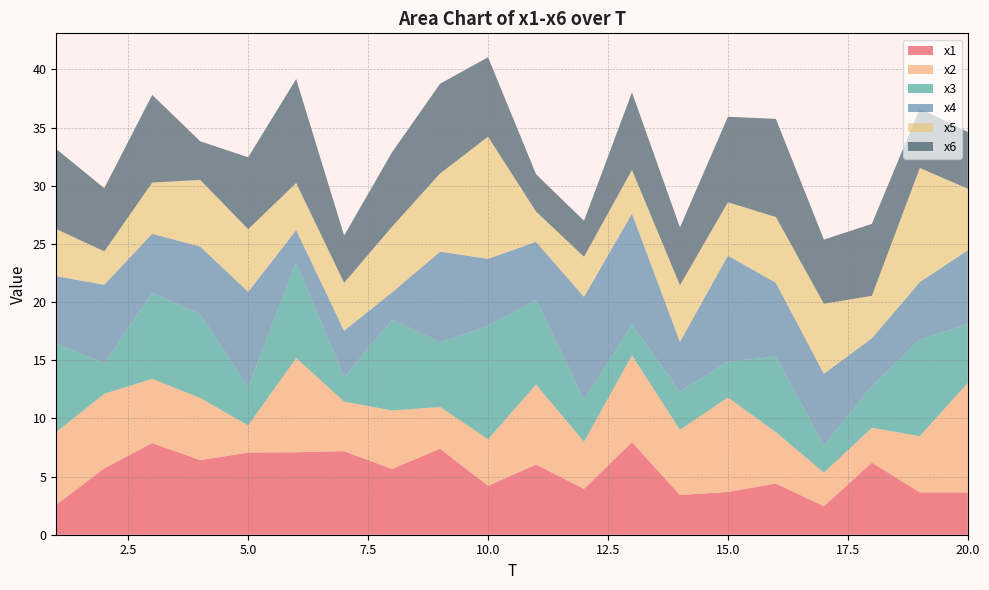

Reading left to right, what are all the values shown in this chart?

x1: 1=2.6	2=5.7	3=7.9	4=6.4	5=7.1	6=7.1	7=7.2	8=5.6	9=7.4	10=4.2	11=6.0	12=3.9	13=8.0	14=3.4	15=3.7	16=4.4	17=2.4	18=6.2	19=3.6	20=3.6
x2: 1=6.3	2=6.4	3=5.5	4=5.3	5=2.3	6=8.1	7=4.3	8=5.0	9=3.6	10=4.0	11=6.9	12=4.1	13=7.5	14=5.6	15=8.1	16=4.4	17=2.9	18=3.0	19=4.8	20=9.4
x3: 1=7.6	2=2.6	3=7.4	4=7.2	5=3.3	6=8.2	7=2.1	8=7.8	9=5.6	10=9.8	11=7.3	12=3.6	13=2.6	14=3.3	15=3.1	16=6.5	17=2.3	18=3.6	19=8.3	20=5.1
x4: 1=5.8	2=6.8	3=5.1	4=5.8	5=8.2	6=2.8	7=4.0	8=2.3	9=7.8	10=5.8	11=5.0	12=8.8	13=9.5	14=4.3	15=9.1	16=6.3	17=6.2	18=4.1	19=4.9	20=6.3
x5: 1=4.0	2=2.9	3=4.4	4=5.7	5=5.4	6=4.1	7=4.1	8=5.6	9=6.7	10=10.5	11=2.6	12=3.4	13=3.8	14=4.9	15=4.6	16=5.7	17=6.0	18=3.6	19=9.8	20=5.3
x6: 1=6.9	2=5.4	3=7.5	4=3.3	5=6.2	6=8.9	7=4.1	8=6.4	9=7.7	10=6.8	11=3.2	12=3.1	13=6.7	14=5.0	15=7.4	16=8.4	17=5.5	18=6.2	19=5.1	20=4.9